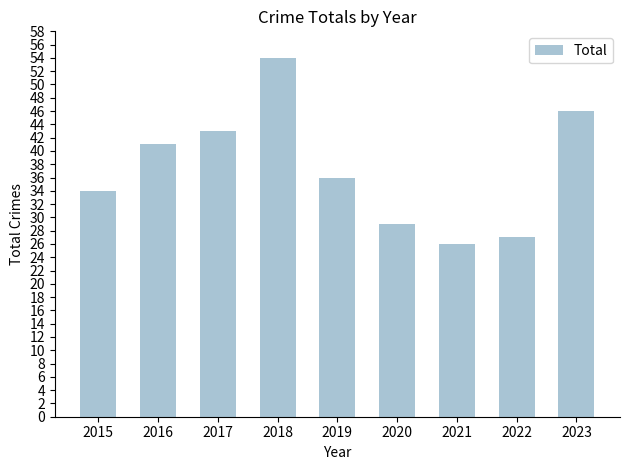

Between 2018 and 2016, which is larger?

2018